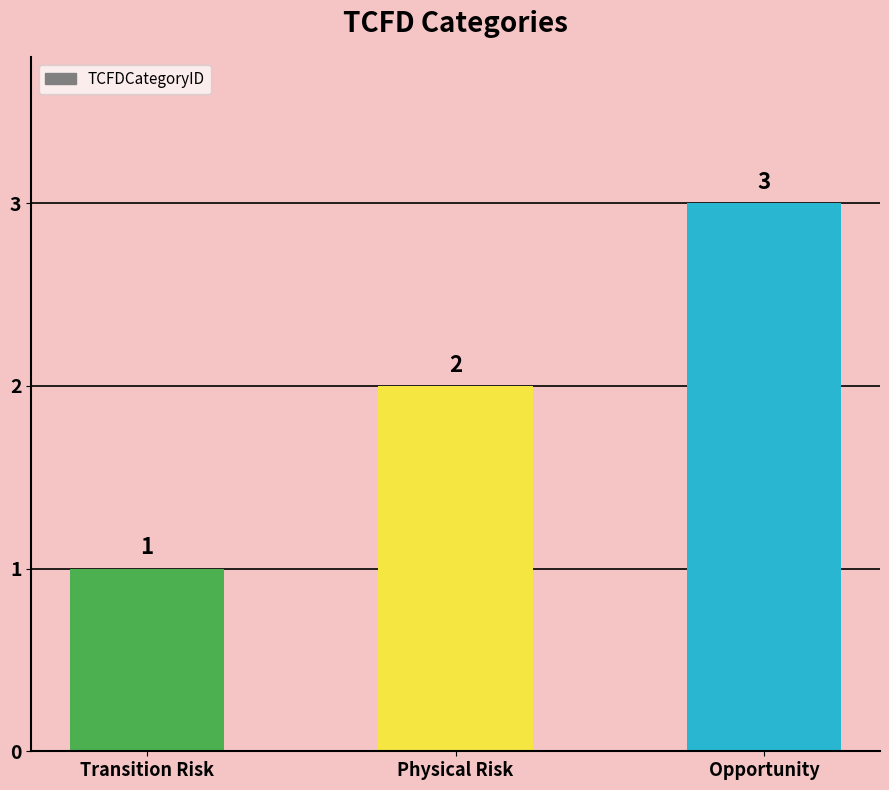

How many values are between 1 and 3?

3